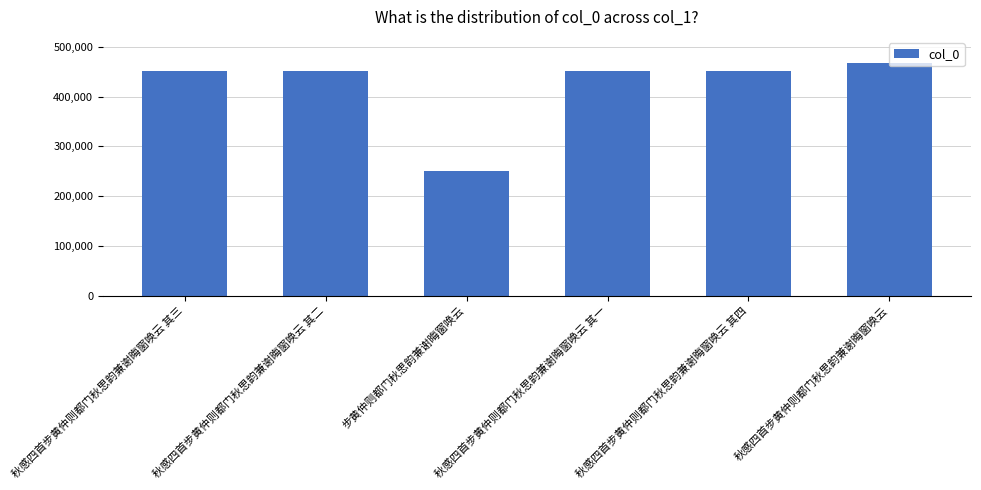

Which has a higher value, 秋感四首步黄仲则都门秋思韵兼谢晦窗唤云 其一 or 步黄仲则都门秋思韵兼谢晦窗唤云?

秋感四首步黄仲则都门秋思韵兼谢晦窗唤云 其一